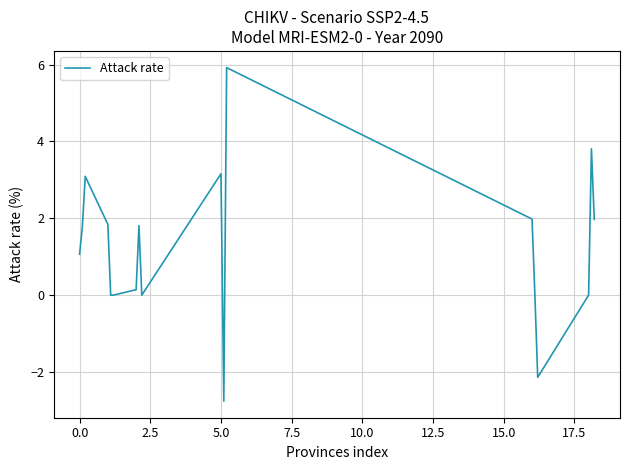

What is the difference between the maximum and second lowest values?

8.1